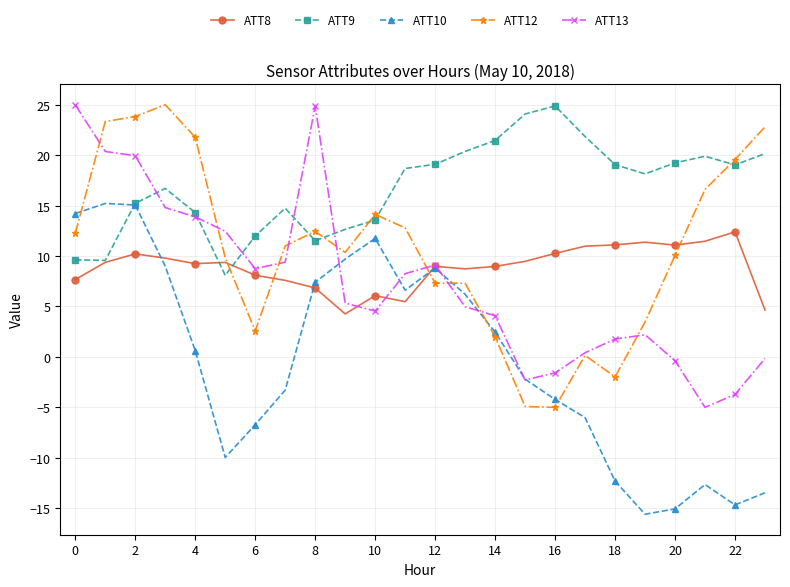

How many data points in ATT12 are above 11?

12